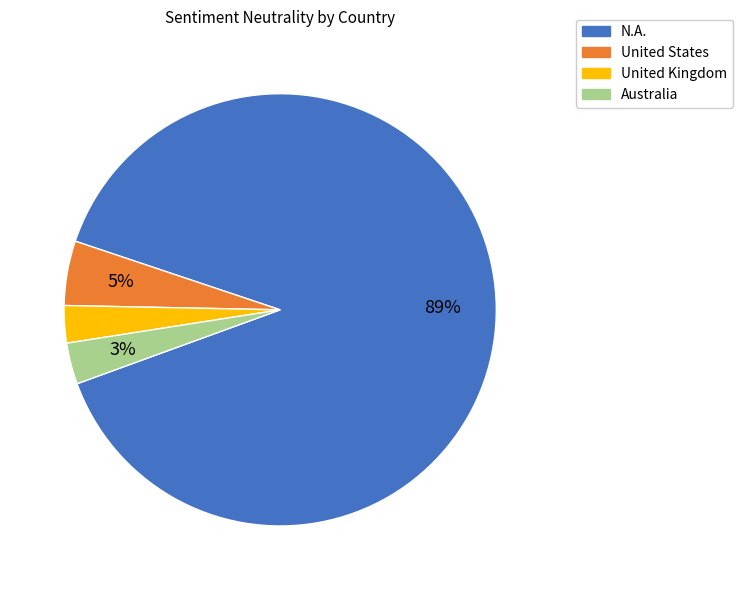

Count the number of slices in the pie.

4